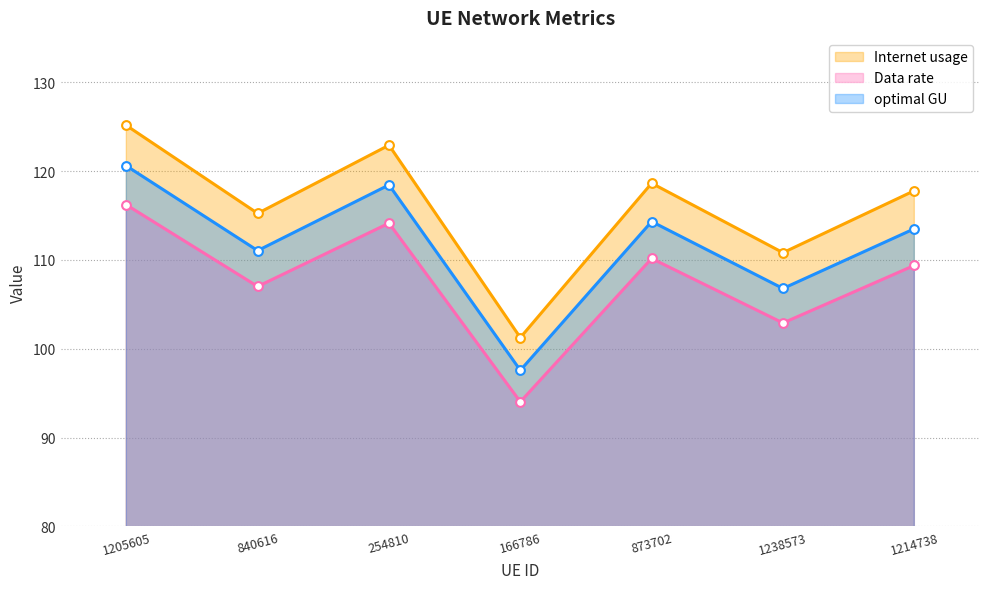

What are all the series names shown in the legend?

Internet usage, Data rate, optimal GU